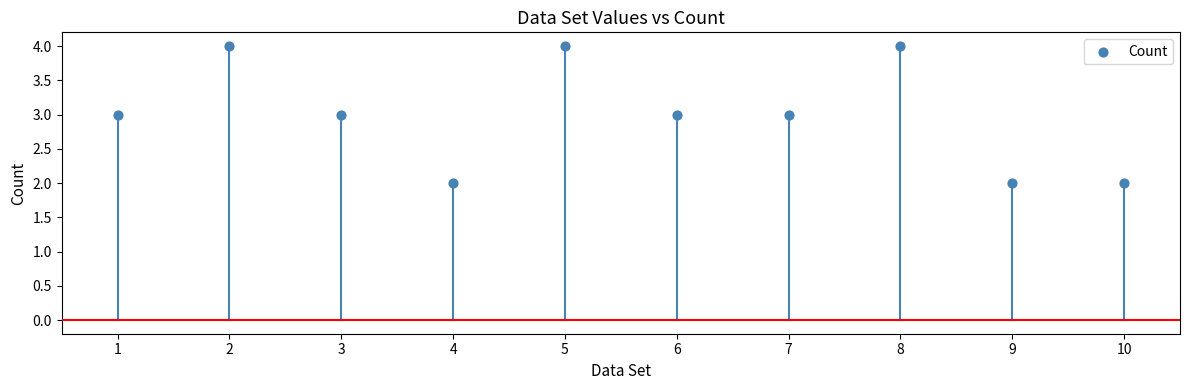

What is the average Y value?

3